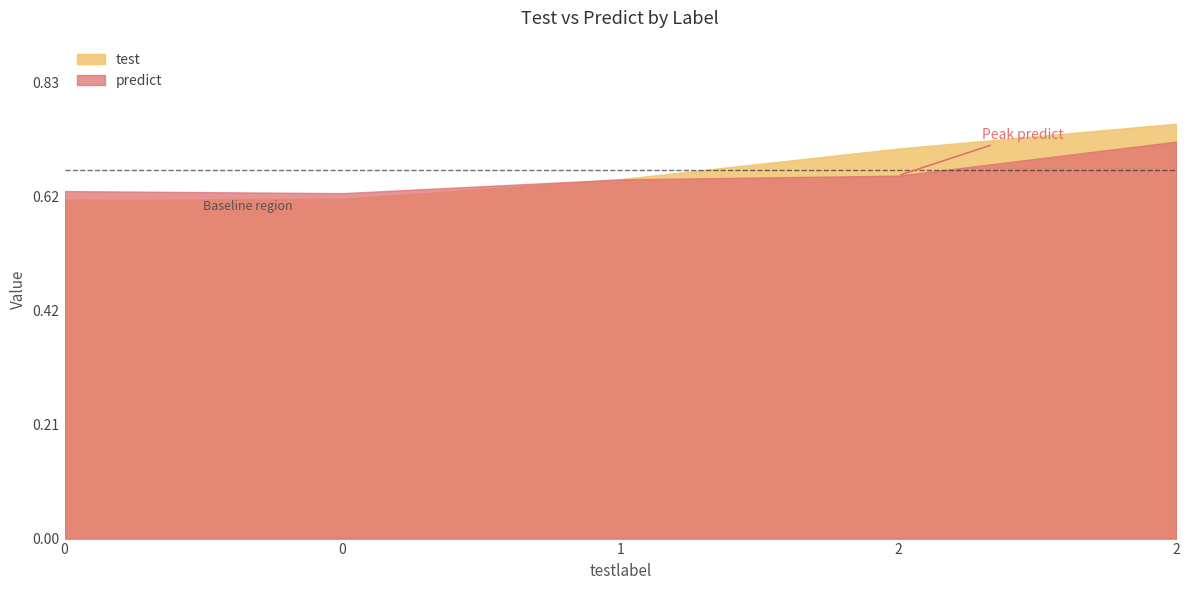

What is the difference between the maximum and minimum values in the predict series?

0.1